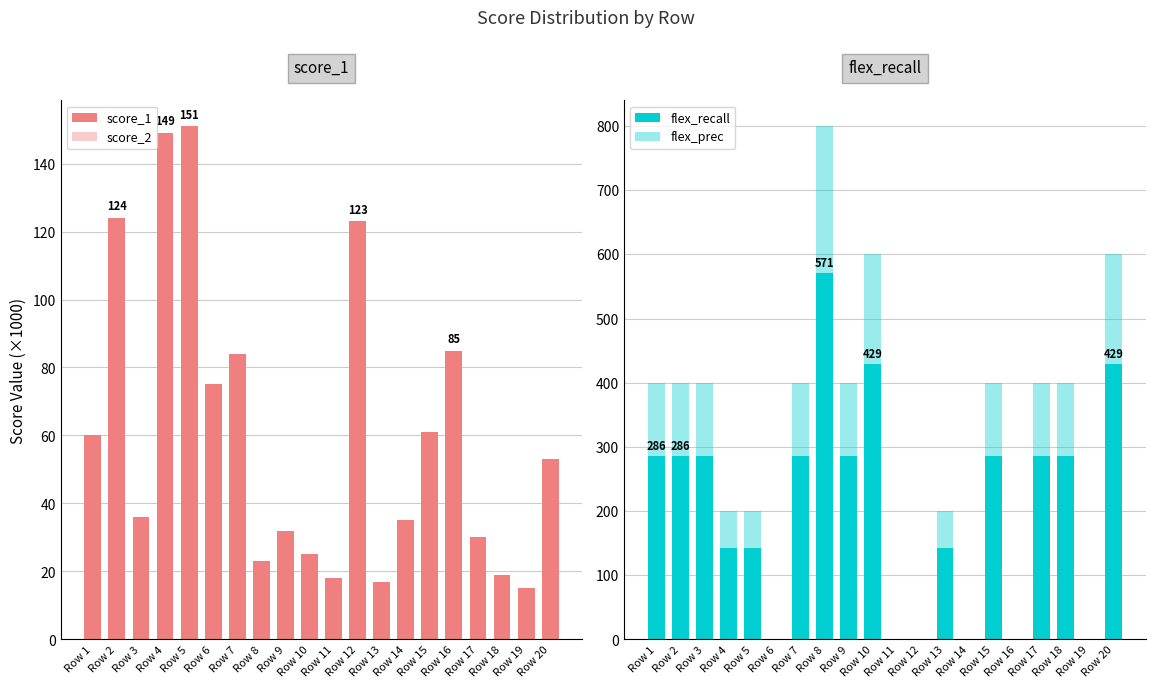

Where is score_2 nearest to the value 65?

Row 6